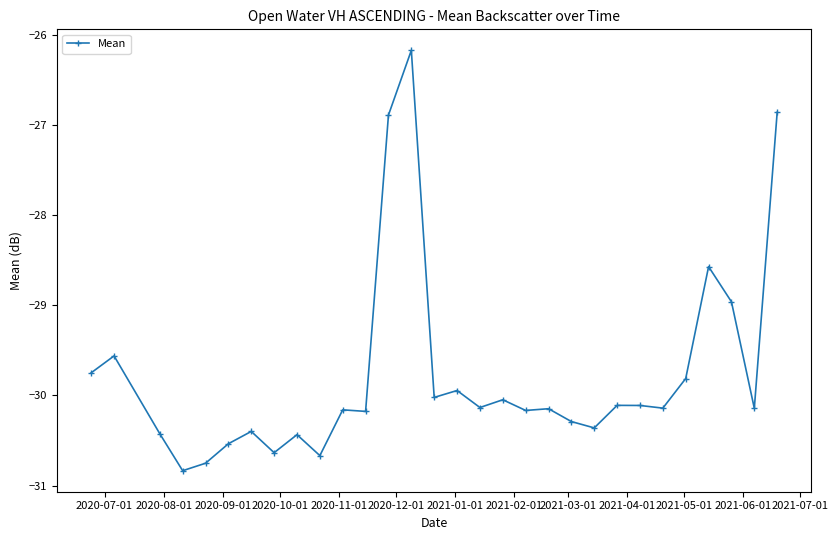

What is the value of the 3rd point from the left?

-30.4